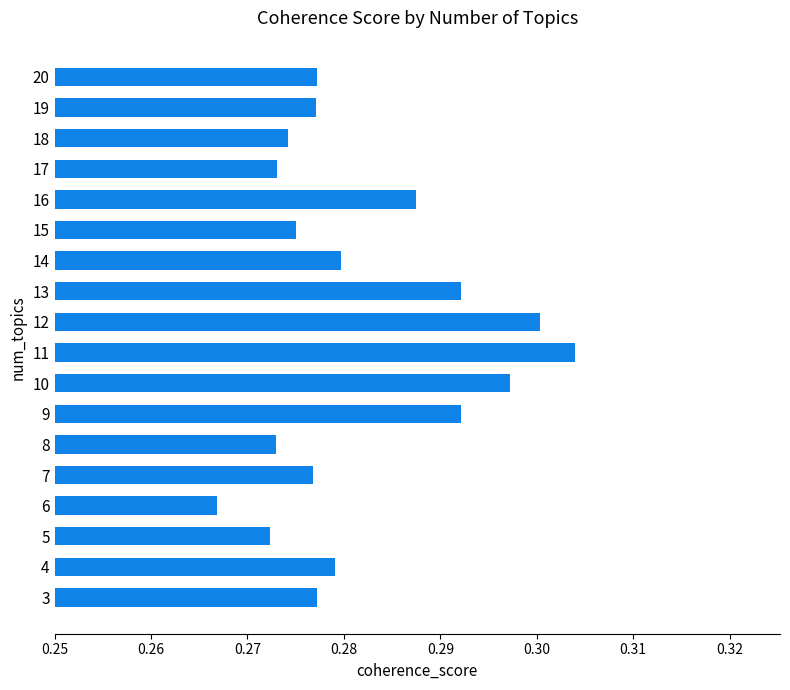

At which category does the chart reach its minimum across all series?

6